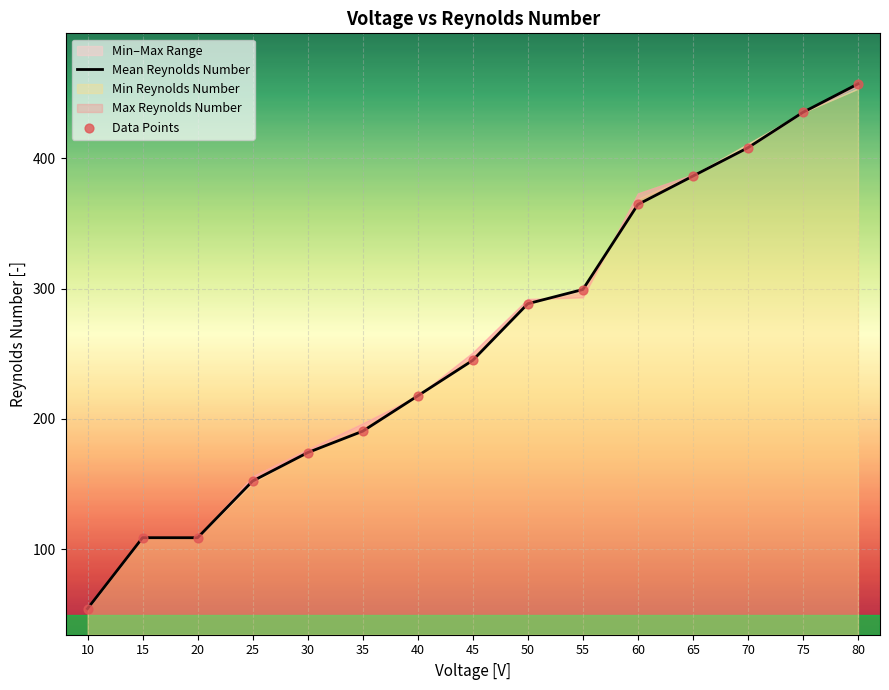

Which series has the largest total across all categories?

Mean Reynolds Number